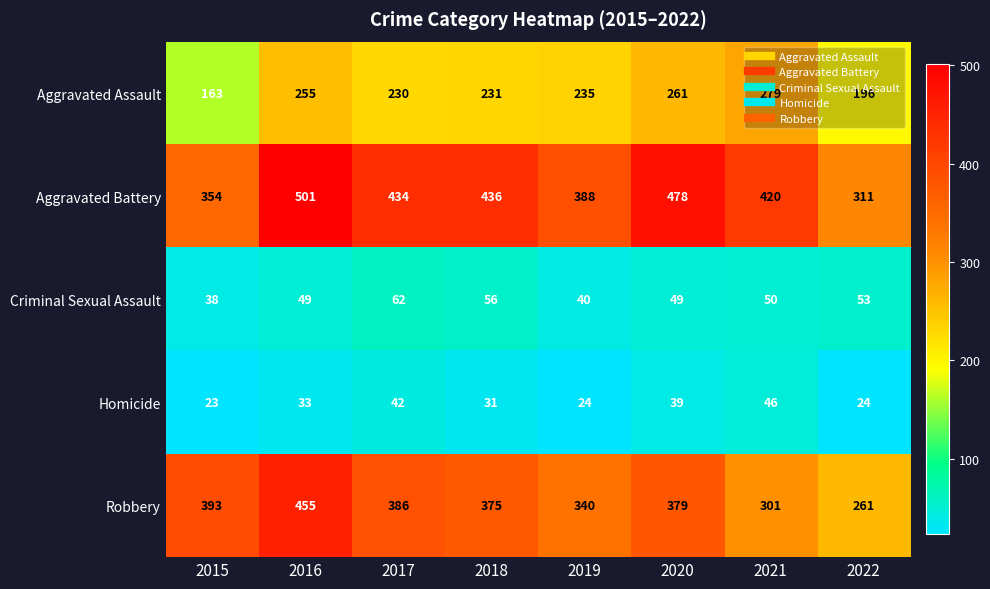

What is the difference between the maximum and minimum values in the Aggravated Assault series?

116